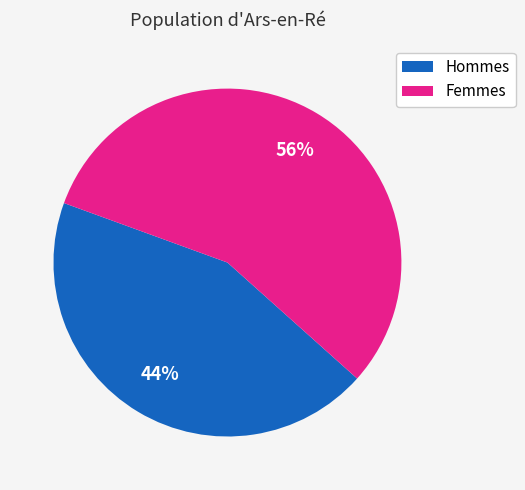

How many slices are in this pie chart?

2